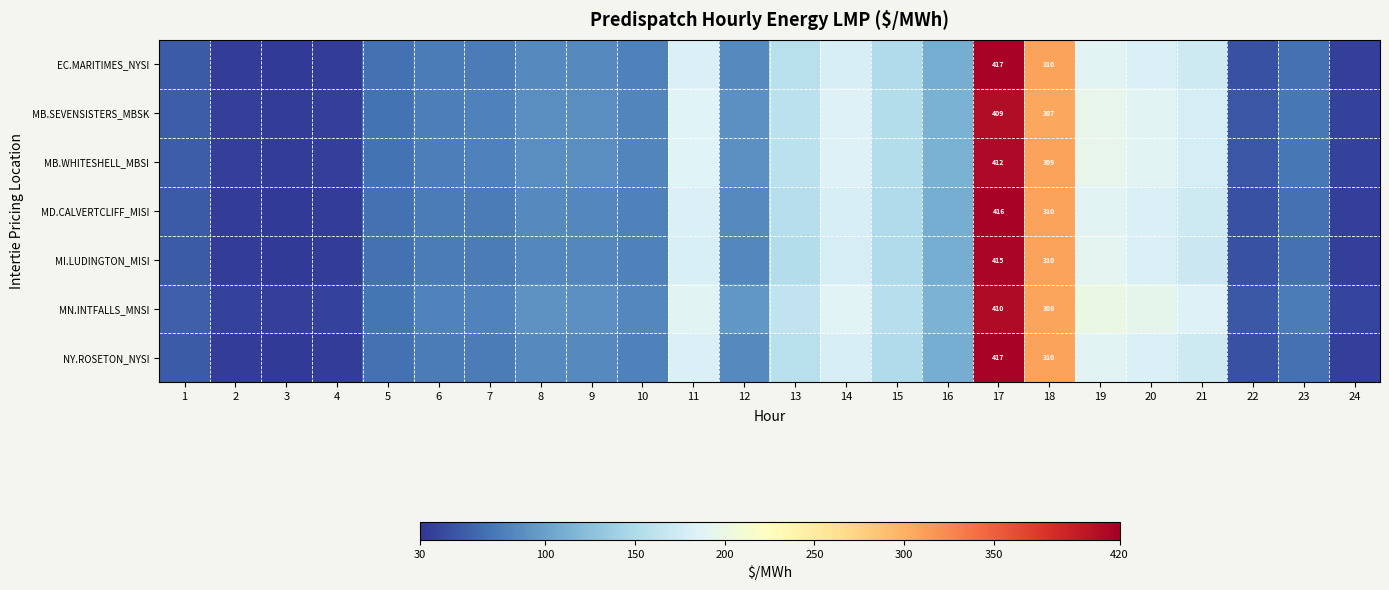

What is the difference between the highest and lowest values at 20?

10.8